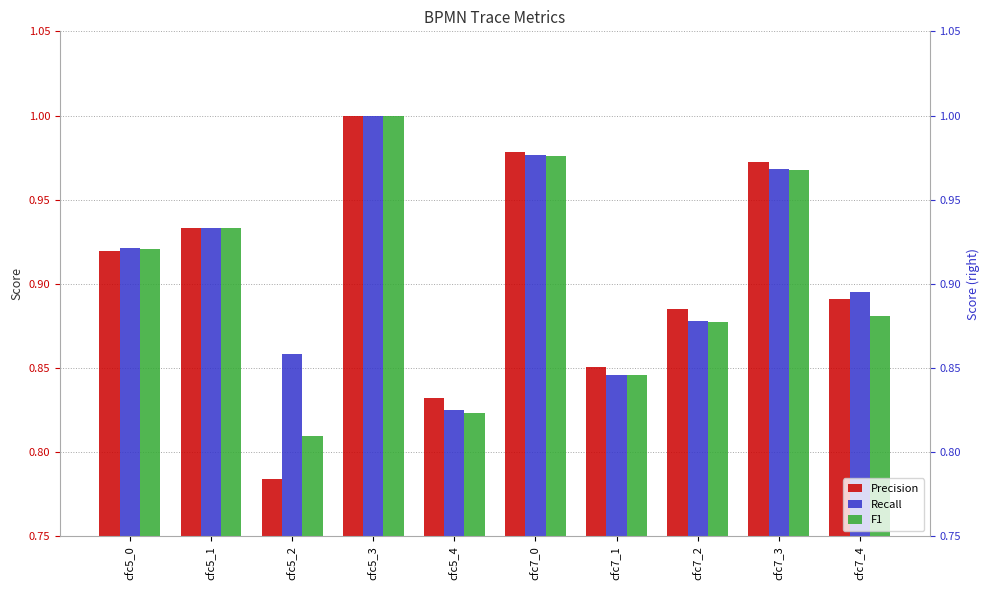

Reading left to right, what are all the values shown in this chart?

Precision: cfc5_0=0.9	cfc5_1=0.9	cfc5_2=0.8	cfc5_3=1.0	cfc5_4=0.8	cfc7_0=1.0	cfc7_1=0.9	cfc7_2=0.9	cfc7_3=1.0	cfc7_4=0.9
Recall: cfc5_0=0.9	cfc5_1=0.9	cfc5_2=0.9	cfc5_3=1.0	cfc5_4=0.8	cfc7_0=1.0	cfc7_1=0.8	cfc7_2=0.9	cfc7_3=1.0	cfc7_4=0.9
F1: cfc5_0=0.9	cfc5_1=0.9	cfc5_2=0.8	cfc5_3=1.0	cfc5_4=0.8	cfc7_0=1.0	cfc7_1=0.8	cfc7_2=0.9	cfc7_3=1.0	cfc7_4=0.9